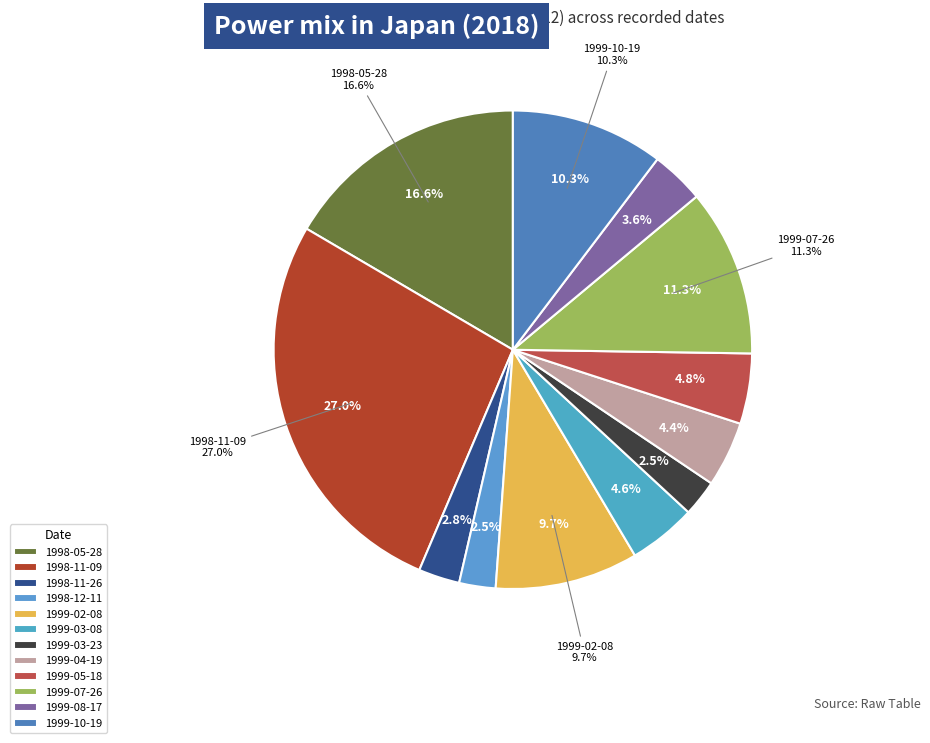

Is there a majority slice in this chart?

No